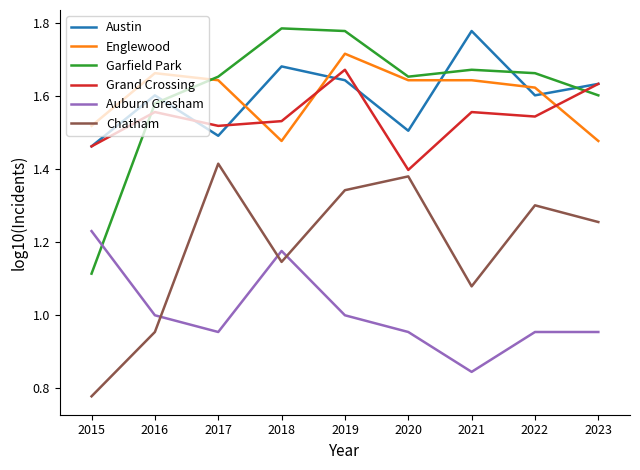

At 2021, list the series in order from largest to smallest.

Austin, Garfield Park, Englewood, Grand Crossing, Chatham, Auburn Gresham